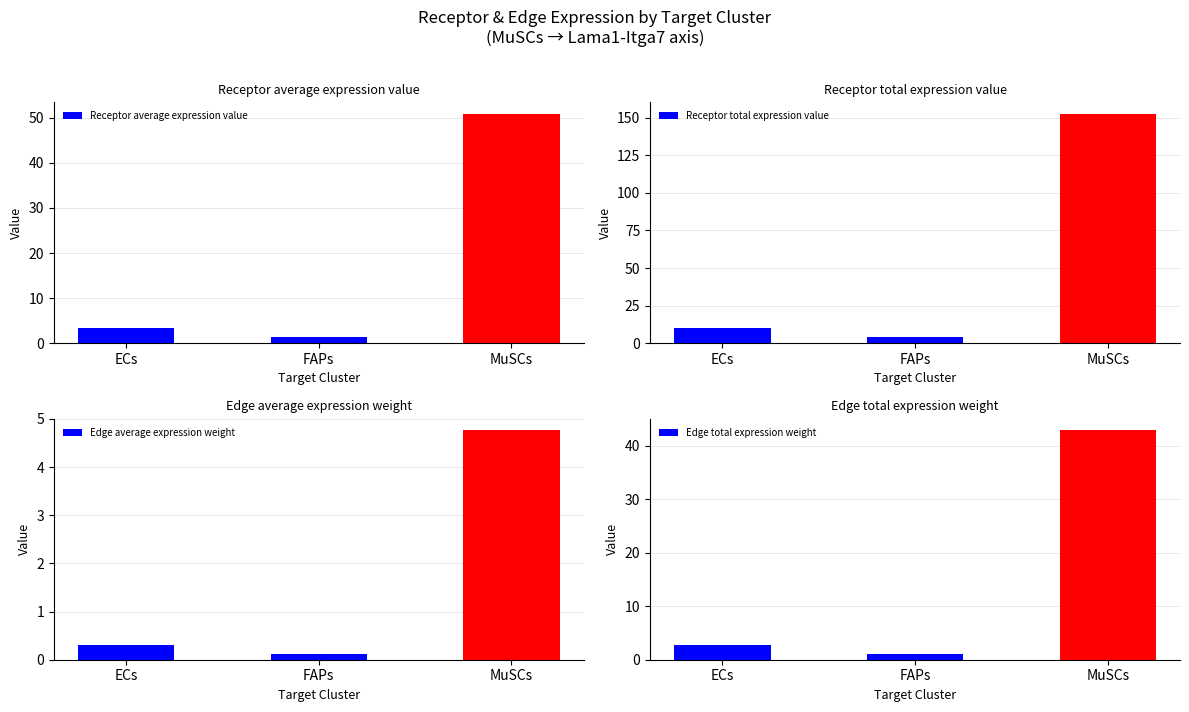

How many bars are there in total?

12